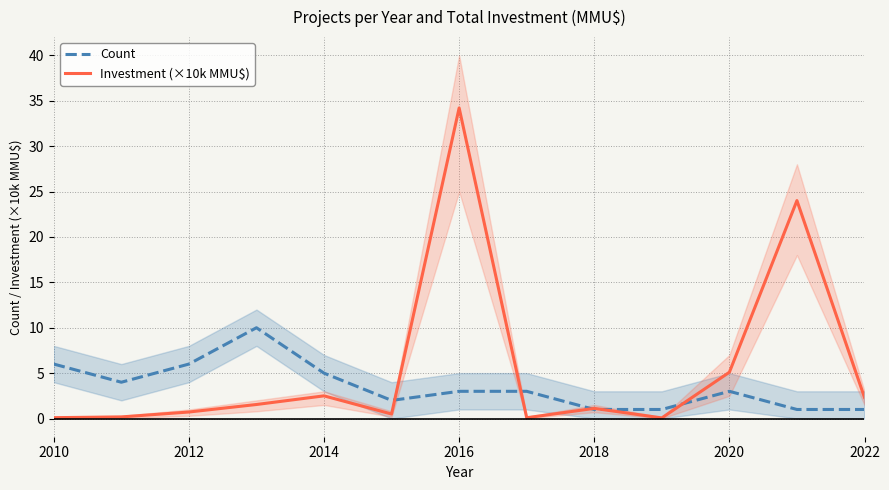

What is the average value of the Count series?

3.5